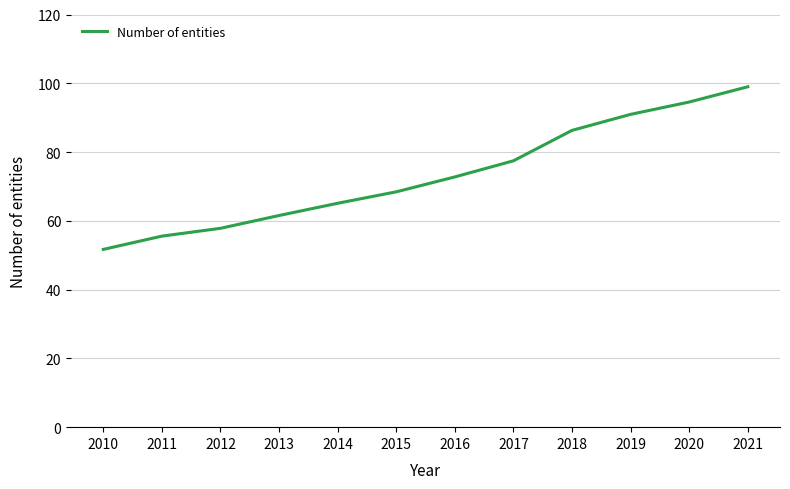

Reading right to left, what are all the values shown in this chart?

99.0	94.5	91.0	86.3	77.5	72.8	68.4	65.1	61.5	57.8	55.6	51.7